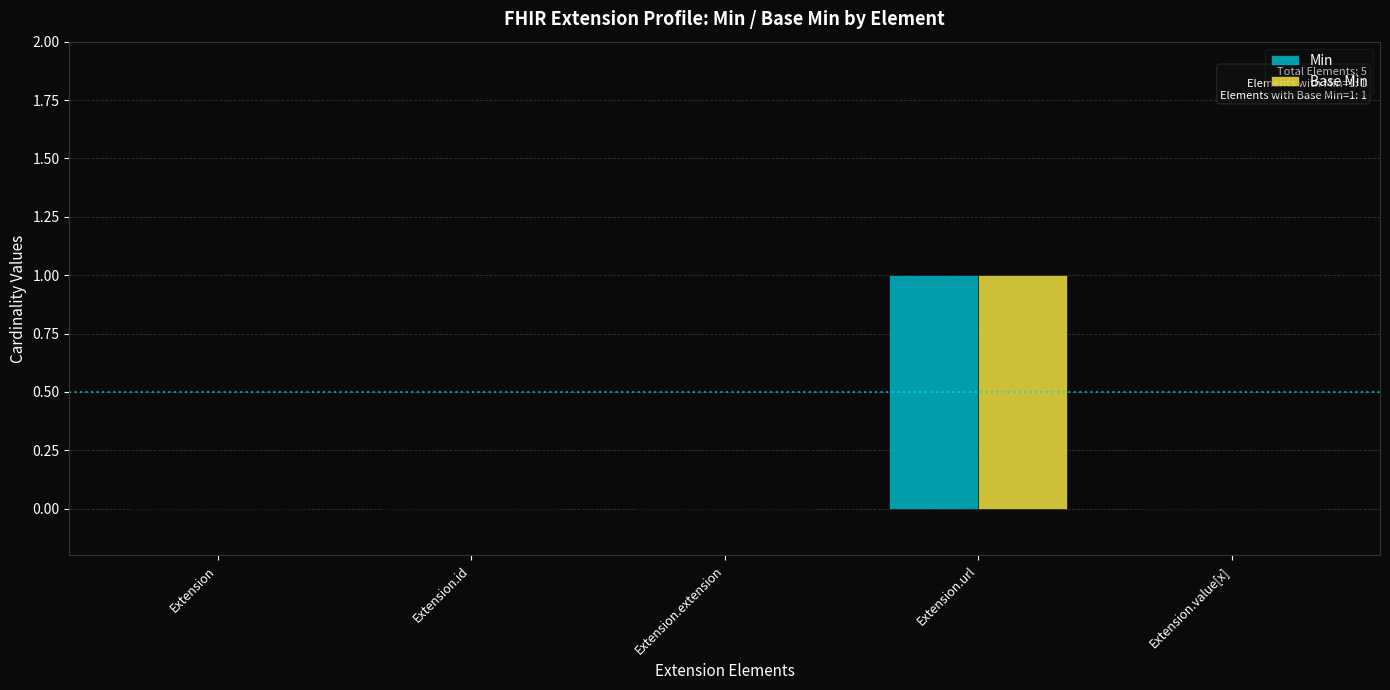

What is the highest value of the Base Min series?

1